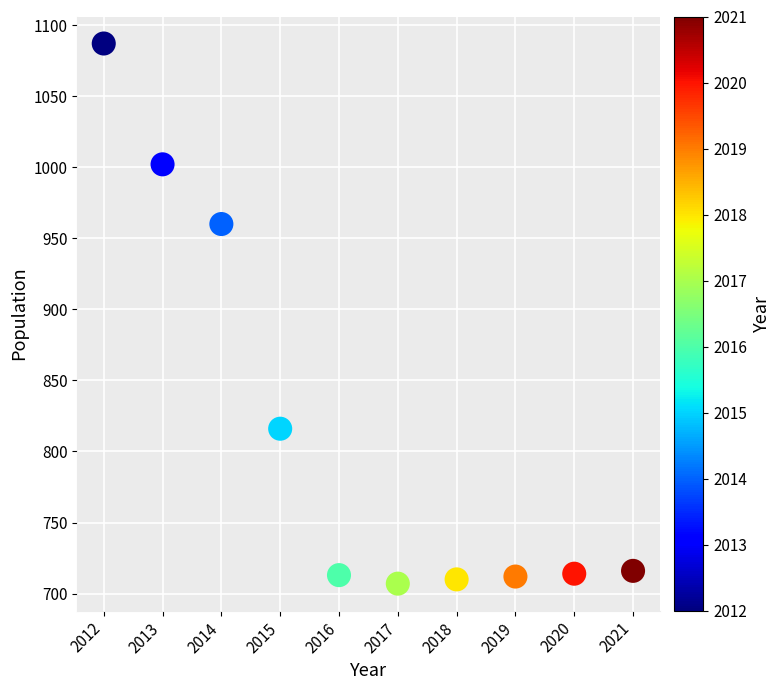

What Y value in the scatter plot is closest to 897?

960